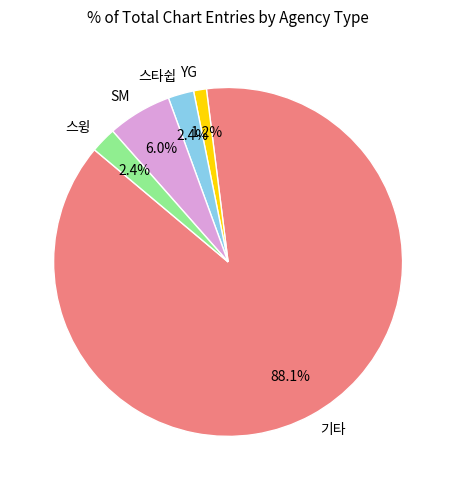

Does 스윙 represent more than half of the total?

No